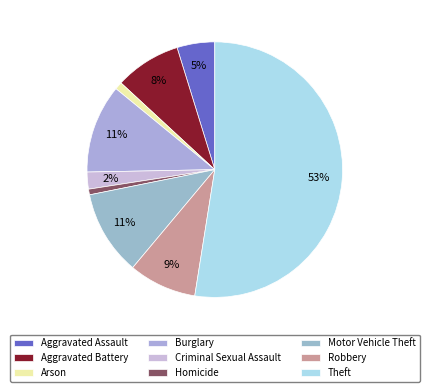

What is the smallest slice in the pie chart?

Homicide